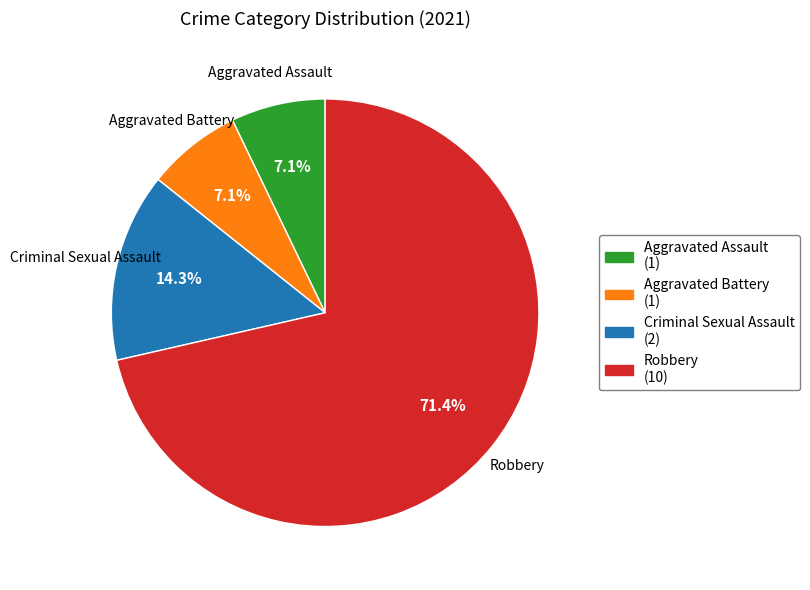

Between Aggravated Battery and Criminal Sexual Assault, which is larger?

Criminal Sexual Assault